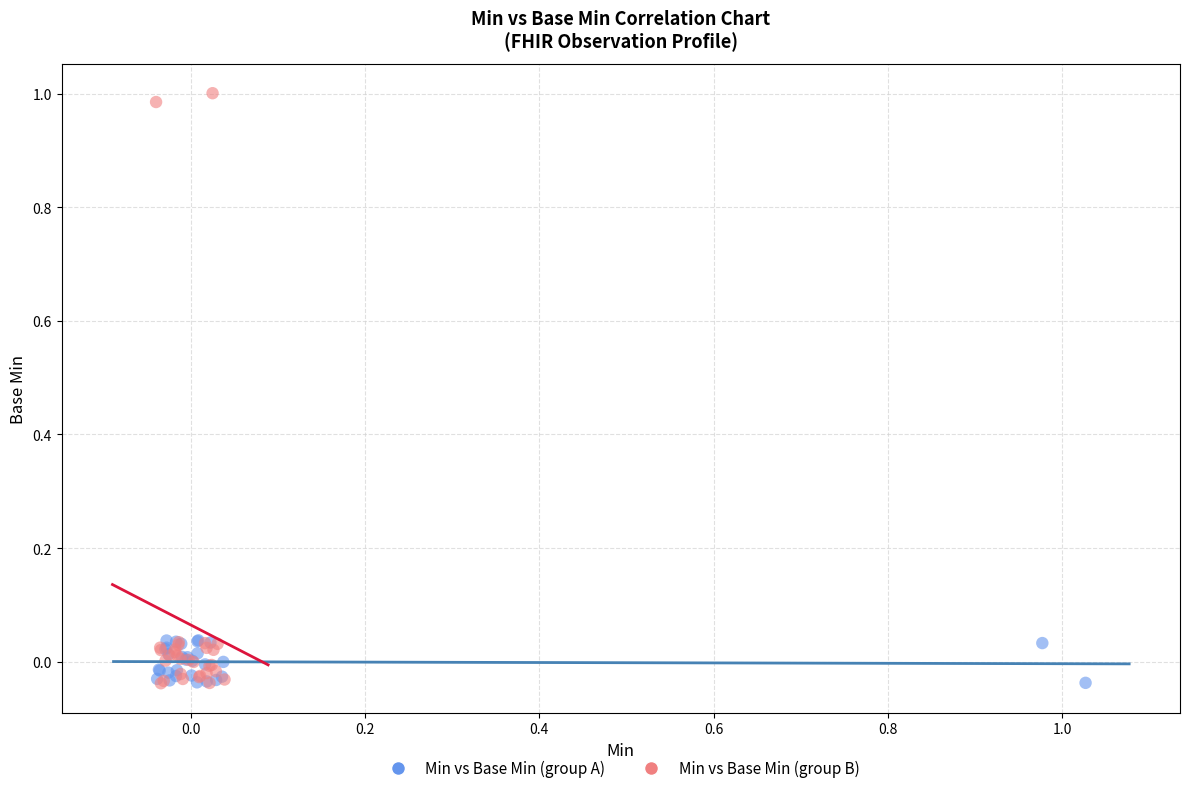

Which series has the largest Y range (max minus min)?

Min vs Base Min (group B)